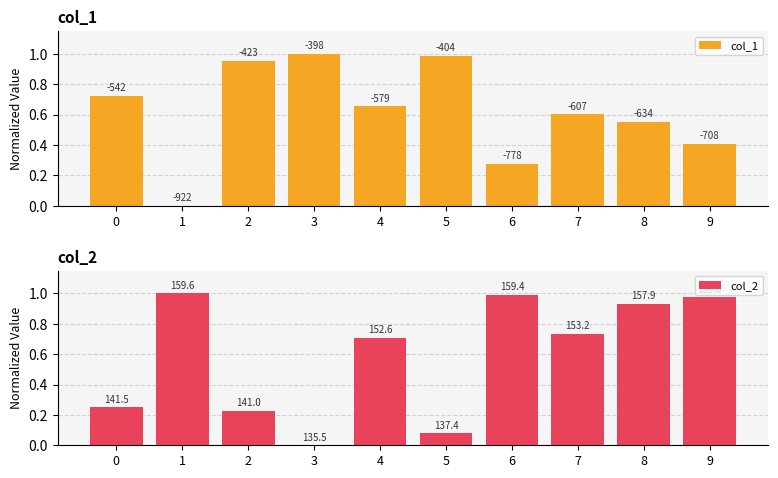

Which has a higher value, 5 or 8?

5